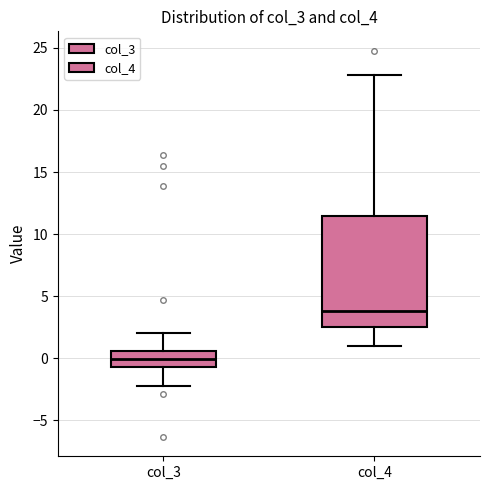

Where is the upper edge of the box for col_3 on the y-axis? The values are not printed on the chart, so give them approximately, as read against the axis.

0.5